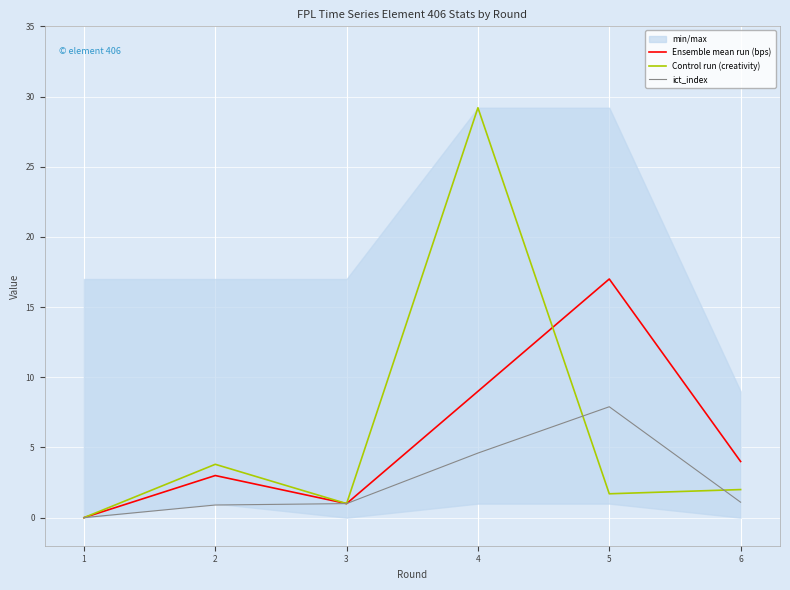

How many categories are shown in the chart?

6